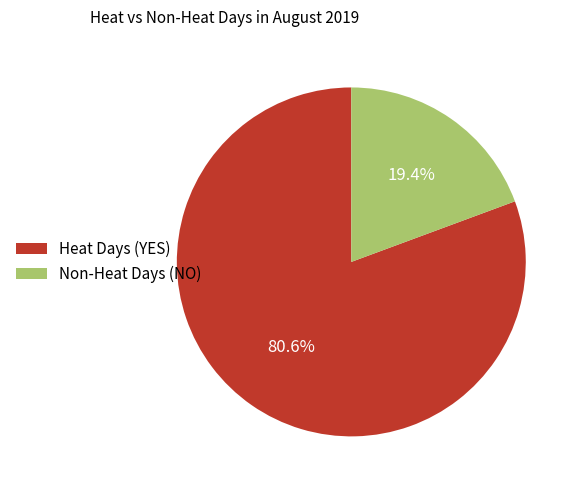

Is there any slice that represents more than half of the pie?

Yes